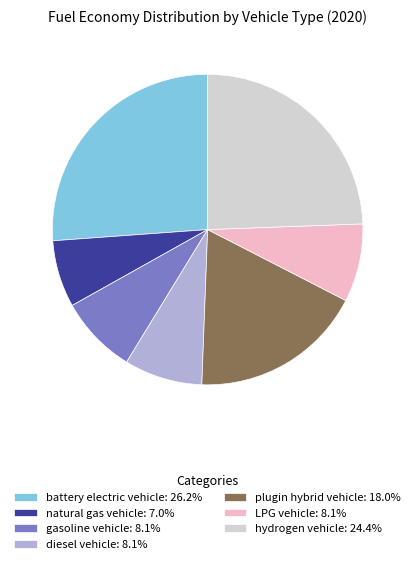

What is the largest slice in the pie chart?

battery electric vehicle